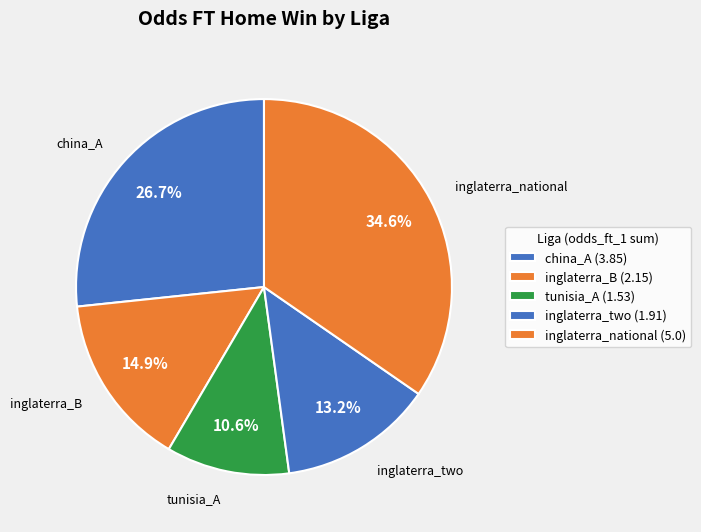

How many segments does this pie chart have?

5